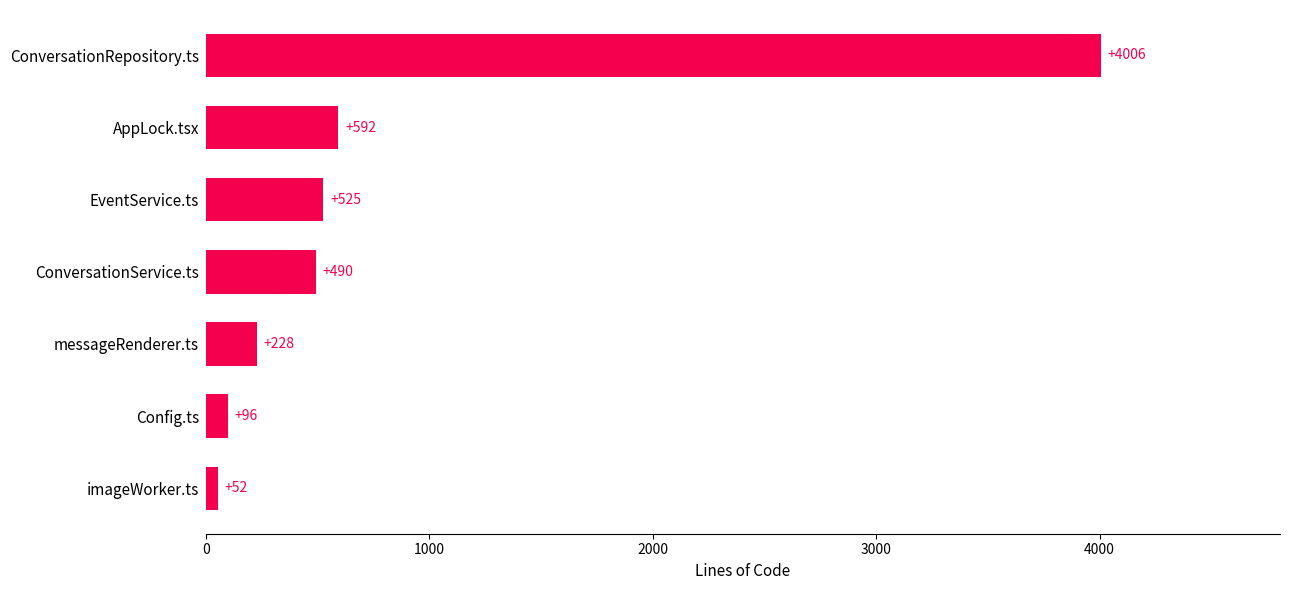

At which label is the value closest to 2029?

AppLock.tsx